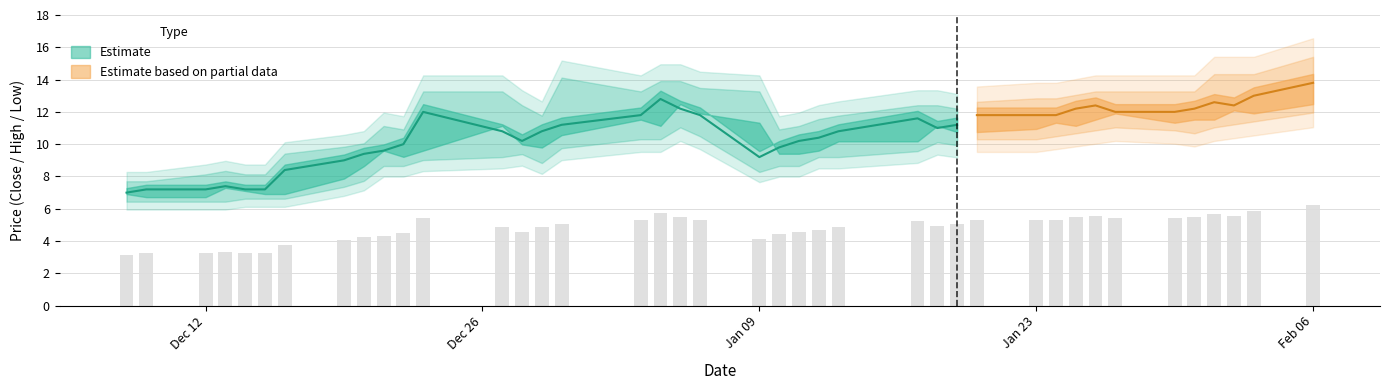

At how many categories does at least one series exceed 11?

24